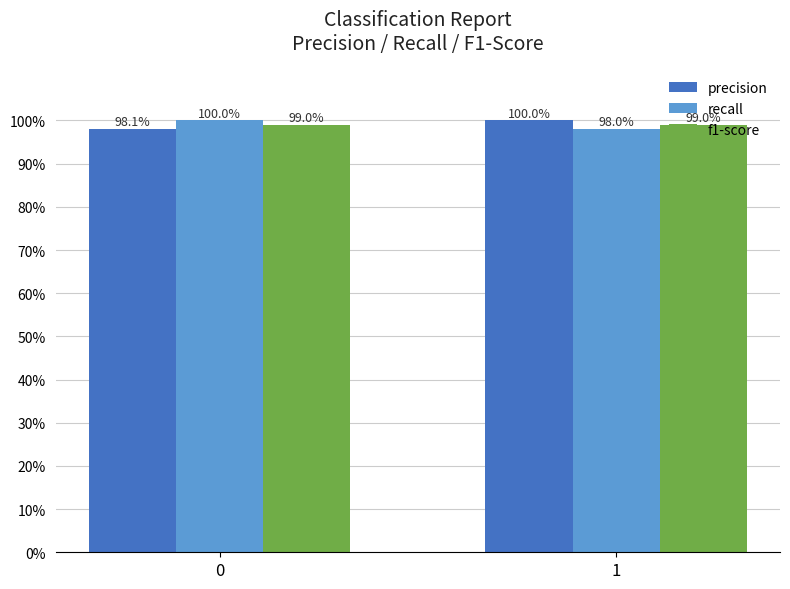

True or false: recall has a value of 1.4 at 1.

False